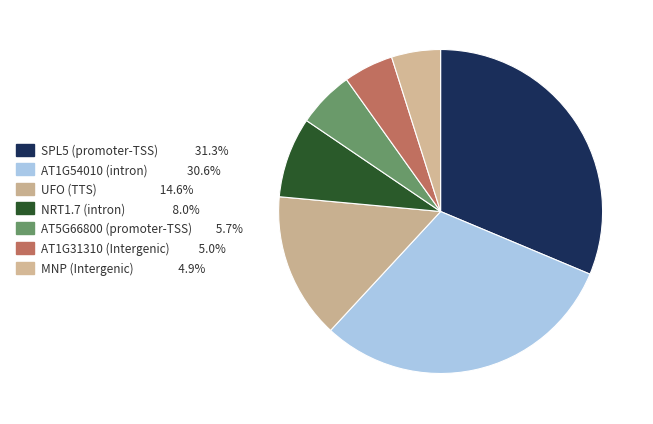

The AT1G31310 (Intergenic) slice represents 5% of the pie. True or false?

True